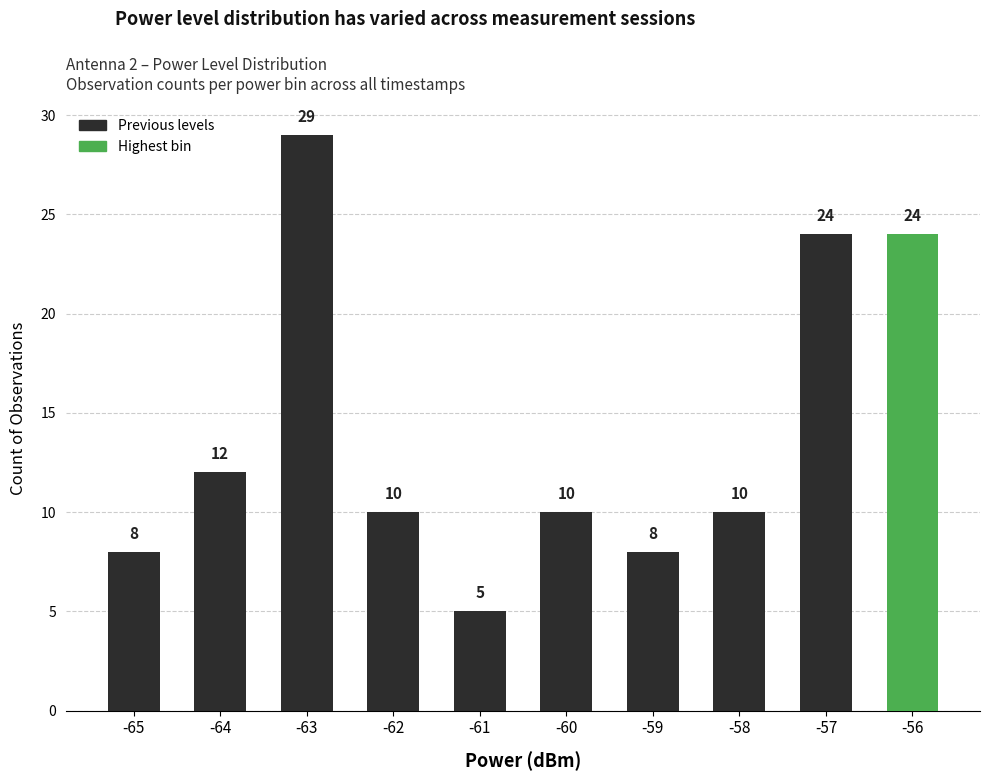

How many data points are less than 10?

3